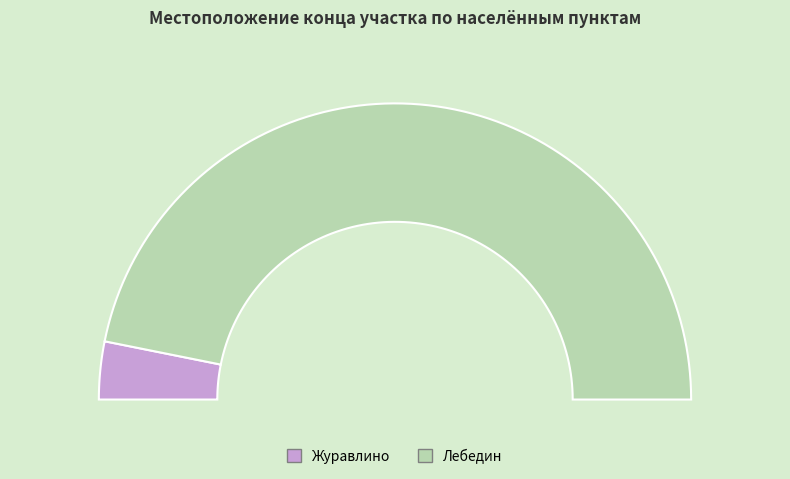

What is the change in value from Журавлино to Лебедин?

+4159